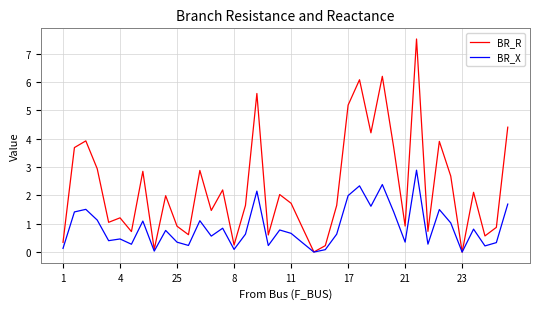

Which series has the largest total across all categories?

BR_R